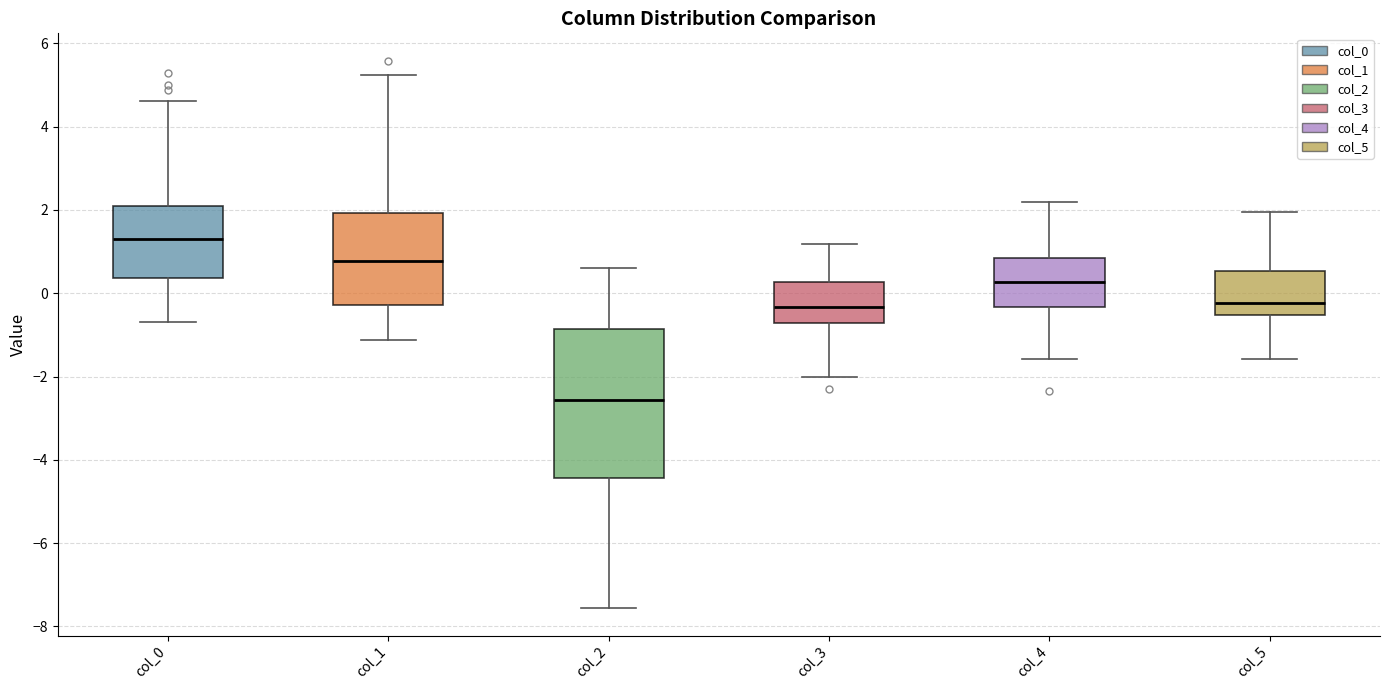

Reading left to right, transcribe this box plot: for each box, give where its median line is, the range the box spans, and where its two whiskers end, as read against the y-axis. The values are not printed on the chart, so give them approximately, as read against the axis.

col_0: median 1.4, box 0.4 to 2.2, whiskers -0.8 to 4.6
col_1: median 0.8, box -0.2 to 2.0, whiskers -1.2 to 5.2
col_2: median -2.6, box -4.4 to -0.8, whiskers -7.6 to 0.6
col_3: median -0.4, box -0.8 to 0.2, whiskers -2.0 to 1.2
col_4: median 0.2, box -0.4 to 0.8, whiskers -1.6 to 2.2
col_5: median -0.2, box -0.6 to 0.6, whiskers -1.6 to 2.0